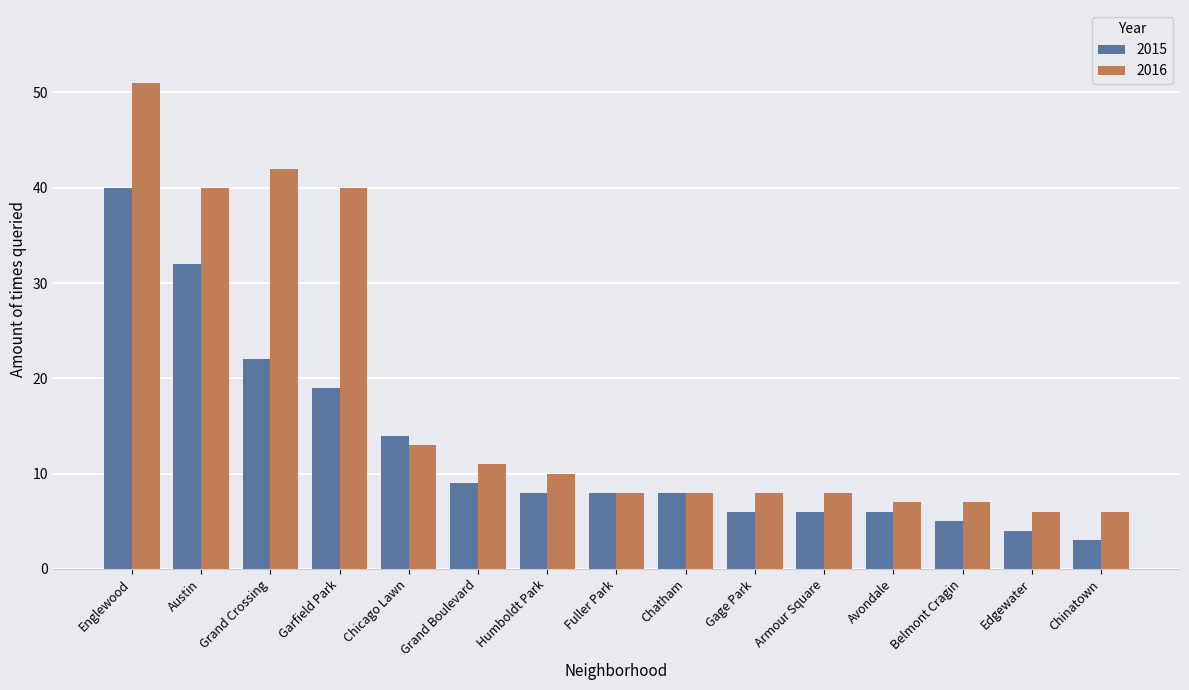

Which label corresponds to the smallest value in the chart?

Chinatown